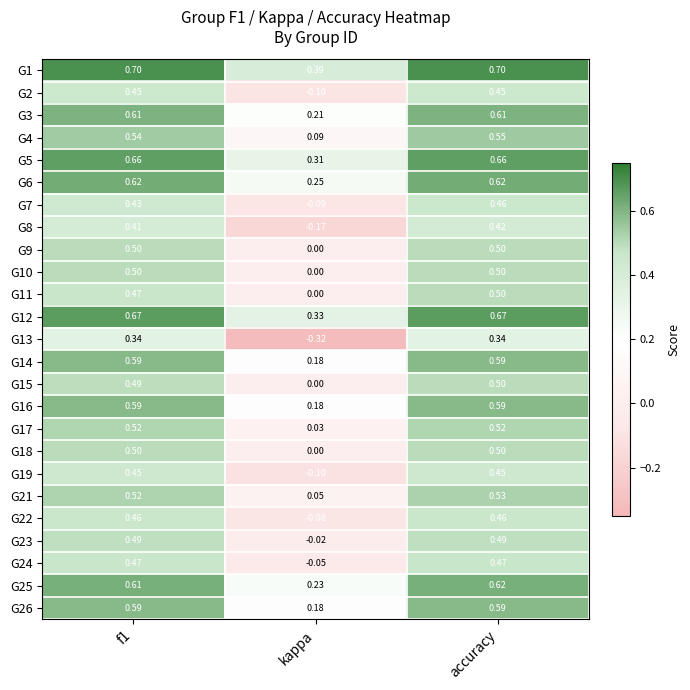

Is the value of G11 at f1 greater than the value of G15 at f1?

No